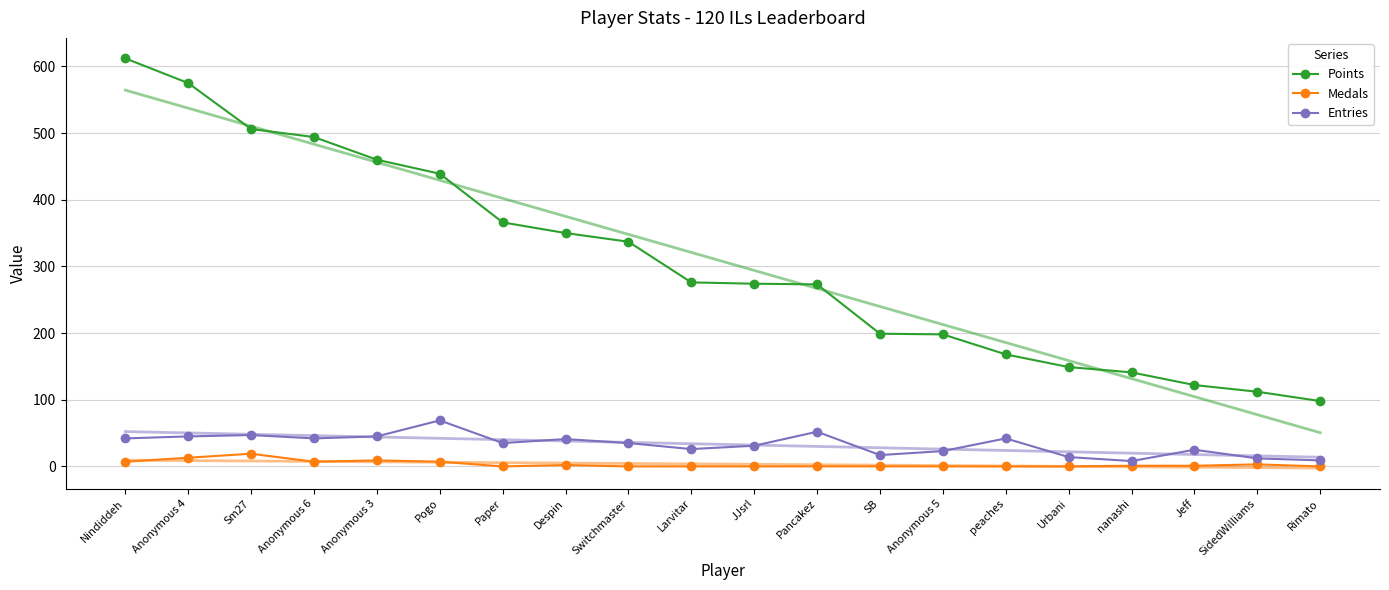

What are all the series names shown in the legend?

Points, Medals, Entries